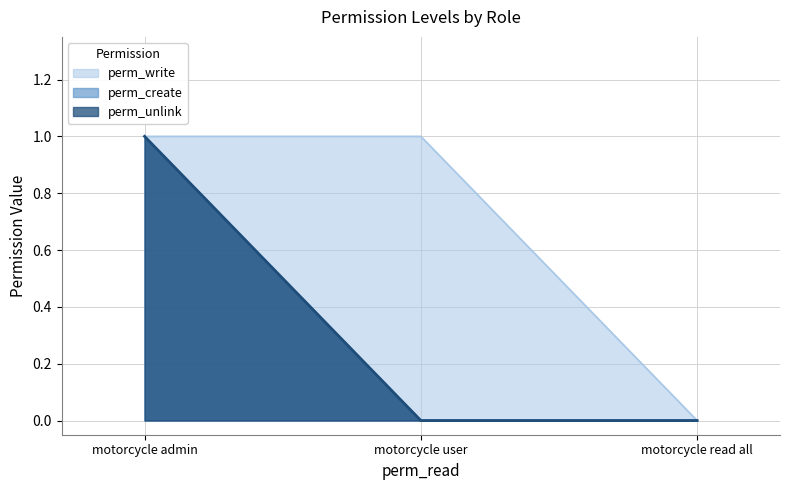

Which has a higher value, motorcycle admin or motorcycle read all?

motorcycle admin